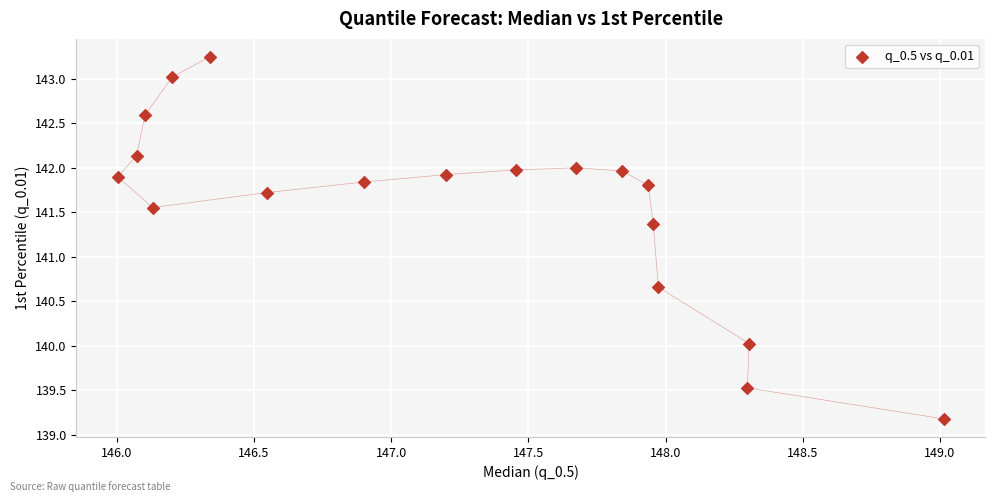

What is the range of X values (max minus min)?

3.0